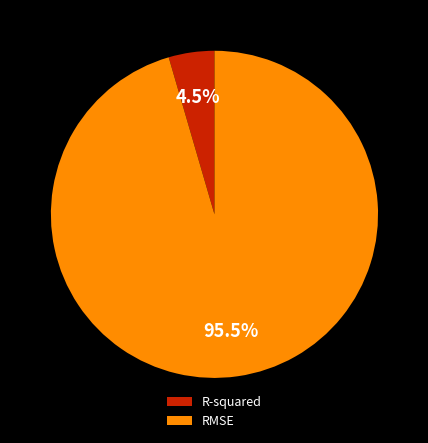

Which has a higher value, RMSE or R-squared?

RMSE